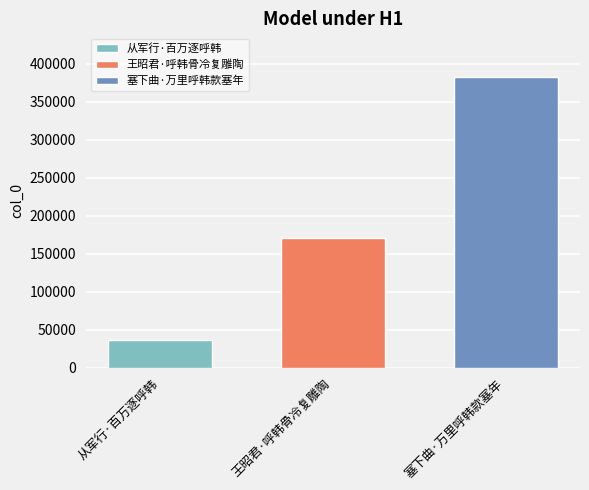

Is it true that 王昭君·呼韩骨冷复雕陶 equals 96192 at 王昭君·呼韩骨冷复雕陶?

False